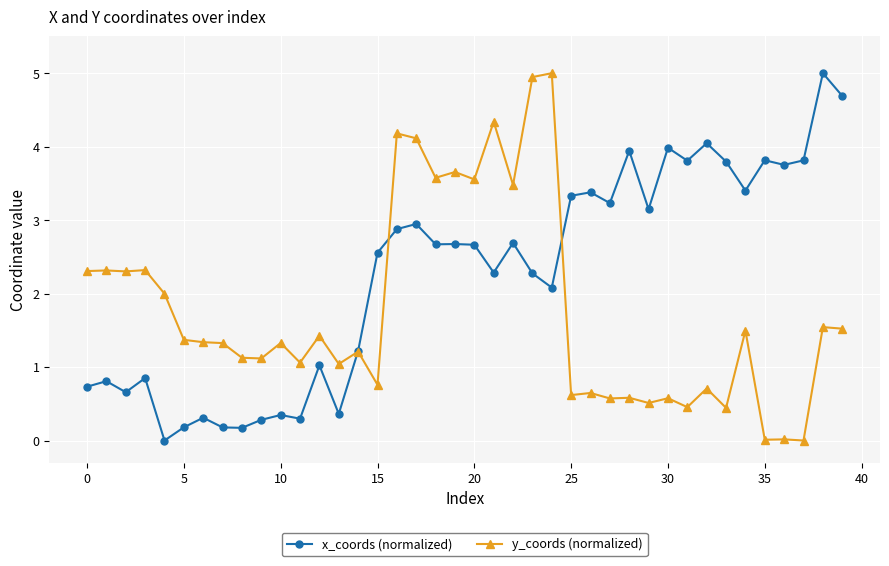

True or false: x_coords (normalized) has more than 1 interior local peaks.

True